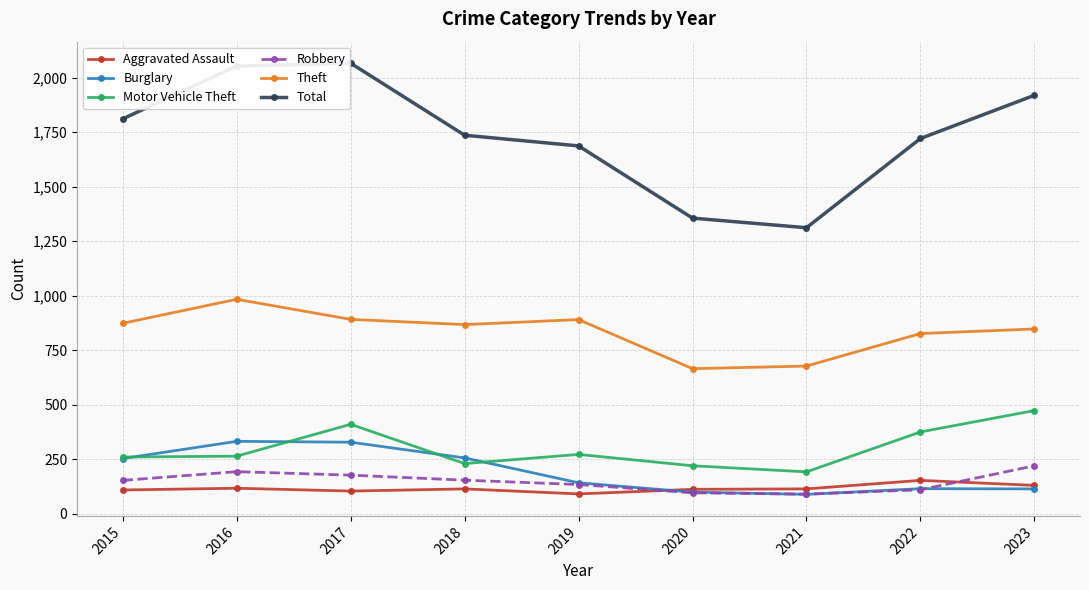

What is the total value across all series at 2023?

3708